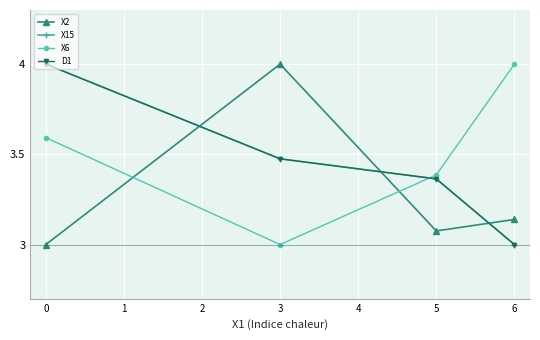

Where do X15 and X6 first cross each other?

3 and 5